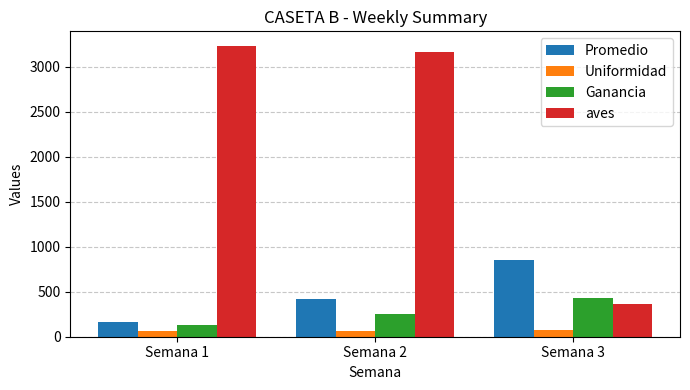

Which series changed the most between Semana 2 and Semana 3?

aves